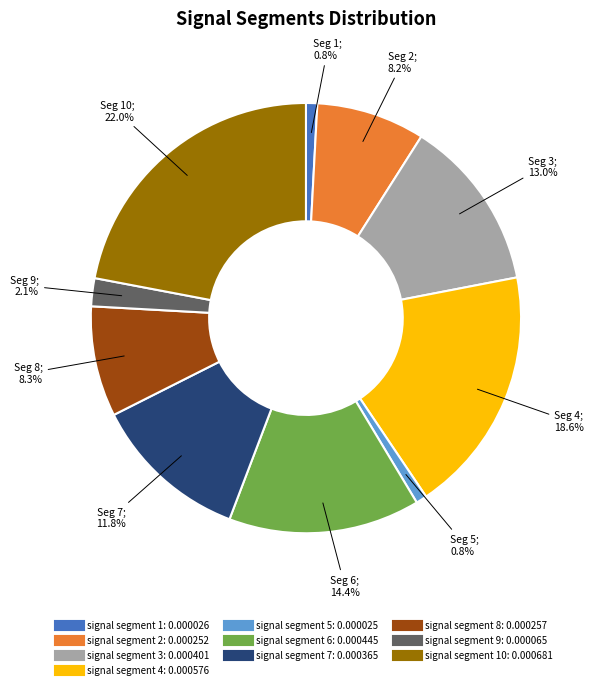

Does any single category account for the majority?

No